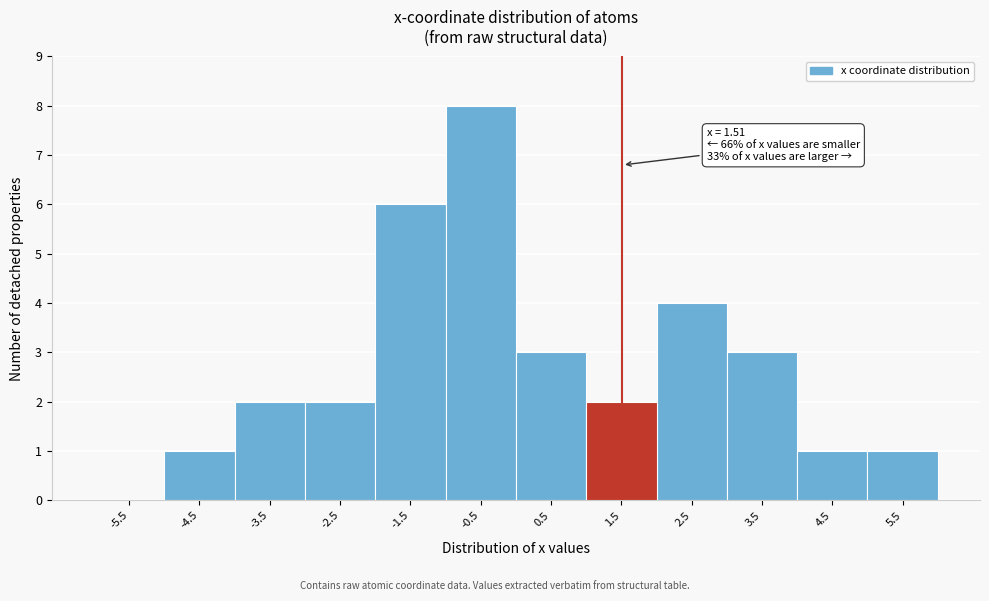

Which range on the x-axis has the tallest bar?

-1 to 0